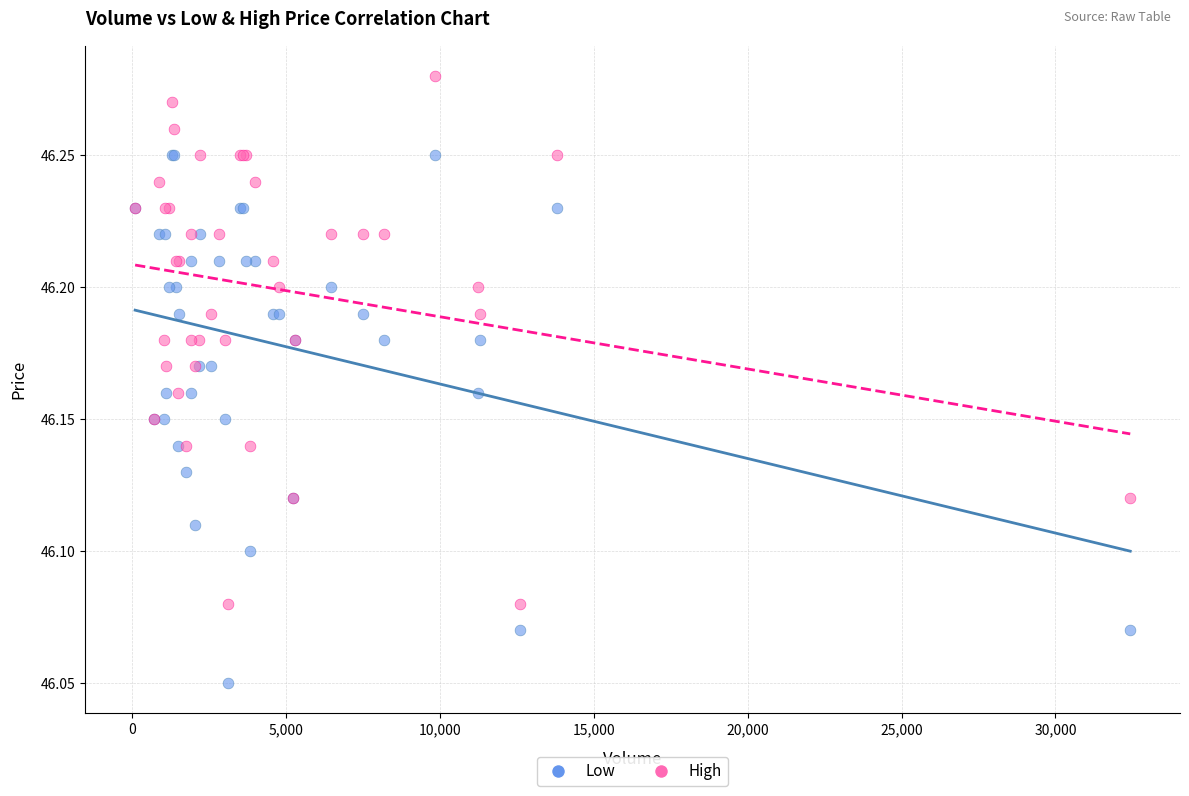

What are all the series names shown in the legend?

Low, High